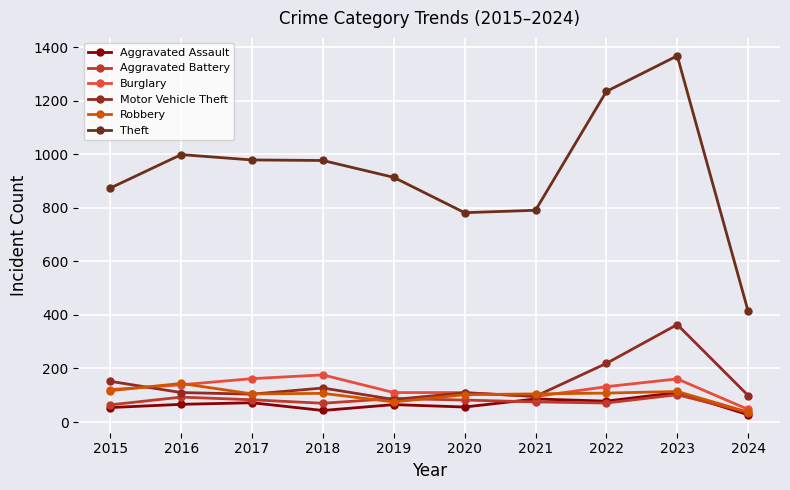

How many interior local peaks does the Burglary series have?

2